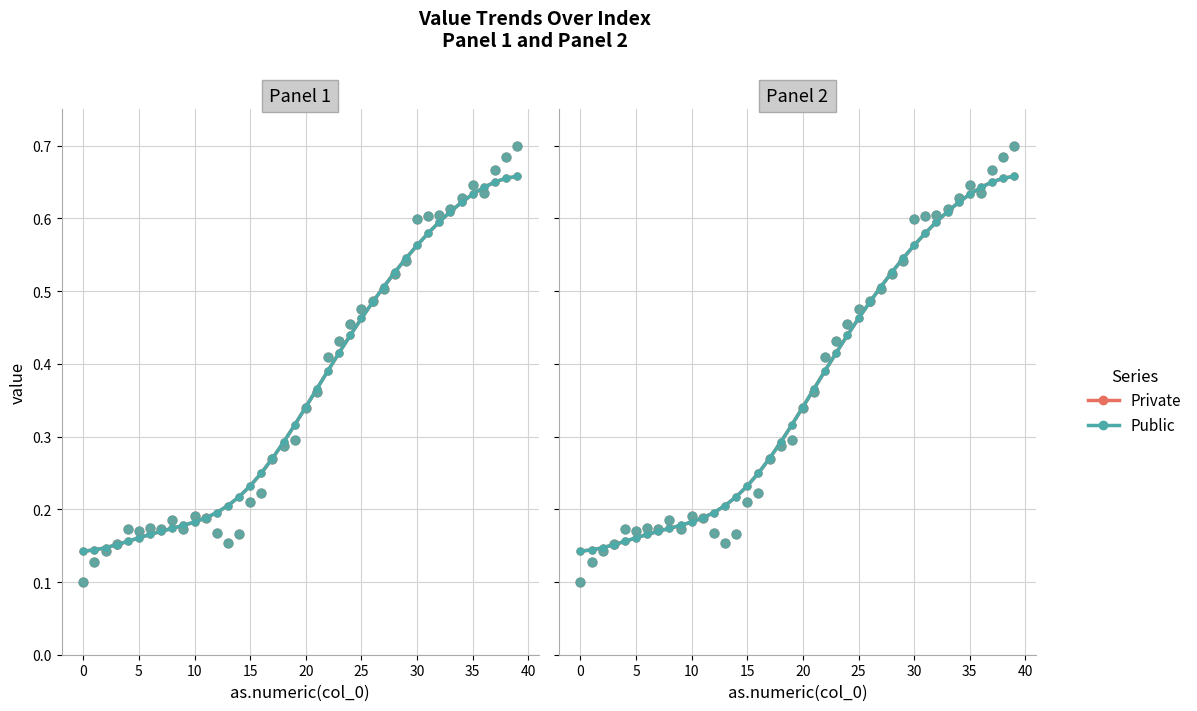

What are all the series names shown in the legend?

Private, Public